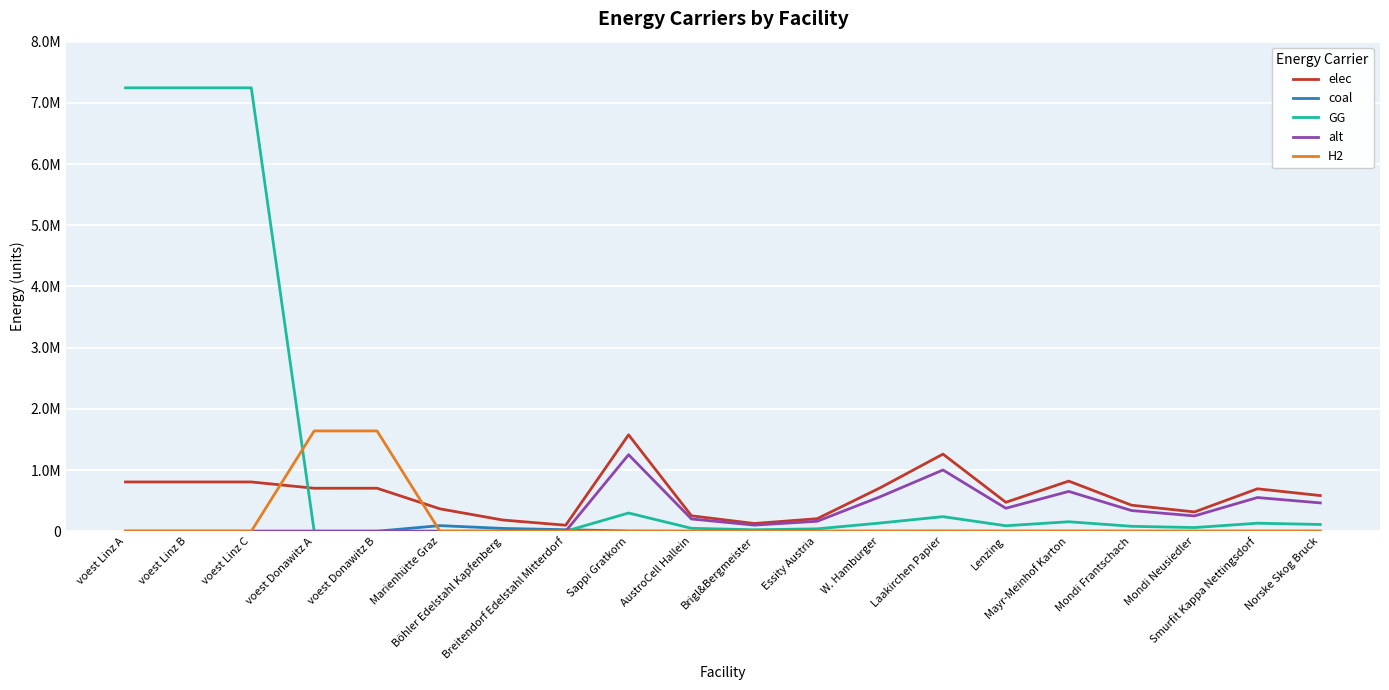

Reading right to left, list all the values displayed in this chart.

elec: Norske Skog Bruck=582835.4	Smurfit Kappa Nettingsdorf=693101.6	Mondi Neusiedler=315046.2	Mondi Frantschach=425312.3	Mayr-Meinhof Karton=819120.1	Lenzing=472569.3	Laakirchen Papier=1260184.7	W. Hamburger=708853.9	Essity Austria=204780.0	Brigl&Bergmeister=126018.5	AustroCell Hallein=252036.9	Sappi Gratkorn=1575230.9	Breitendorf Edelstahl Mitterdorf=98164.0	Böhler Edelstahl Kapfenberg=182942.1	Marienhütte Graz=365884.2	voest Donawitz B=702282.2	voest Donawitz A=702282.2	voest Linz C=805057.1	voest Linz B=805057.1	voest Linz A=805057.1
coal: Norske Skog Bruck=1151.2	Smurfit Kappa Nettingsdorf=1369.0	Mondi Neusiedler=622.2	Mondi Frantschach=840.0	Mayr-Meinhof Karton=1617.9	Lenzing=933.4	Laakirchen Papier=2489.0	W. Hamburger=1400.1	Essity Austria=404.5	Brigl&Bergmeister=248.9	AustroCell Hallein=497.8	Sappi Gratkorn=3111.3	Breitendorf Edelstahl Mitterdorf=24541.0	Böhler Edelstahl Kapfenberg=45735.5	Marienhütte Graz=91471.0	voest Donawitz B=0.0	voest Donawitz A=0.0	voest Linz C=0.0	voest Linz B=0.0	voest Linz A=0.0
GG: Norske Skog Bruck=110166.6	Smurfit Kappa Nettingsdorf=131008.9	Mondi Neusiedler=59549.5	Mondi Frantschach=80391.8	Mayr-Meinhof Karton=154828.7	Lenzing=89324.3	Laakirchen Papier=238198.1	W. Hamburger=133986.4	Essity Austria=38707.2	Brigl&Bergmeister=23819.8	AustroCell Hallein=47639.6	Sappi Gratkorn=297747.6	Breitendorf Edelstahl Mitterdorf=0.0	Böhler Edelstahl Kapfenberg=0.0	Marienhütte Graz=0.0	voest Donawitz B=0.0	voest Donawitz A=0.0	voest Linz C=7245513.8	voest Linz B=7245513.8	voest Linz A=7245513.8
alt: Norske Skog Bruck=462768.8	Smurfit Kappa Nettingsdorf=550319.7	Mondi Neusiedler=250145.3	Mondi Frantschach=337696.2	Mayr-Meinhof Karton=650377.8	Lenzing=375217.9	Laakirchen Papier=1000581.2	W. Hamburger=562826.9	Essity Austria=162594.4	Brigl&Bergmeister=100058.1	AustroCell Hallein=200116.2	Sappi Gratkorn=1250726.5	Breitendorf Edelstahl Mitterdorf=0.0	Böhler Edelstahl Kapfenberg=0.0	Marienhütte Graz=0.0	voest Donawitz B=0.0	voest Donawitz A=0.0	voest Linz C=0.0	voest Linz B=0.0	voest Linz A=0.0
H2: Norske Skog Bruck=0.0	Smurfit Kappa Nettingsdorf=0.0	Mondi Neusiedler=0.0	Mondi Frantschach=0.0	Mayr-Meinhof Karton=0.0	Lenzing=0.0	Laakirchen Papier=0.0	W. Hamburger=0.0	Essity Austria=0.0	Brigl&Bergmeister=0.0	AustroCell Hallein=0.0	Sappi Gratkorn=0.0	Breitendorf Edelstahl Mitterdorf=0.0	Böhler Edelstahl Kapfenberg=0.0	Marienhütte Graz=0.0	voest Donawitz B=1638658.5	voest Donawitz A=1638658.5	voest Linz C=0.0	voest Linz B=0.0	voest Linz A=0.0